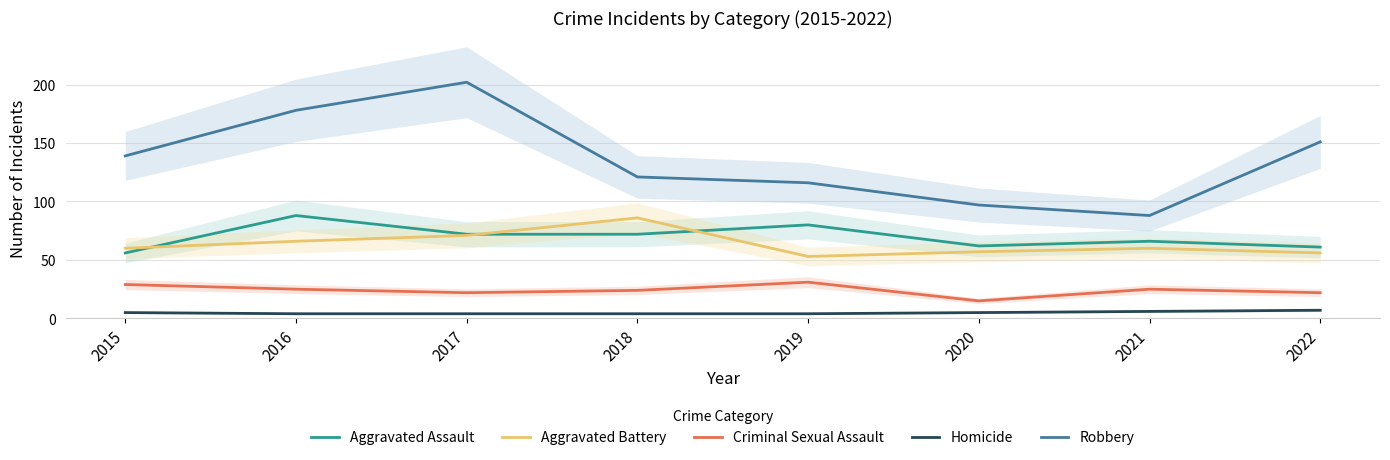

True or false: Criminal Sexual Assault and Aggravated Battery cross at least once.

False